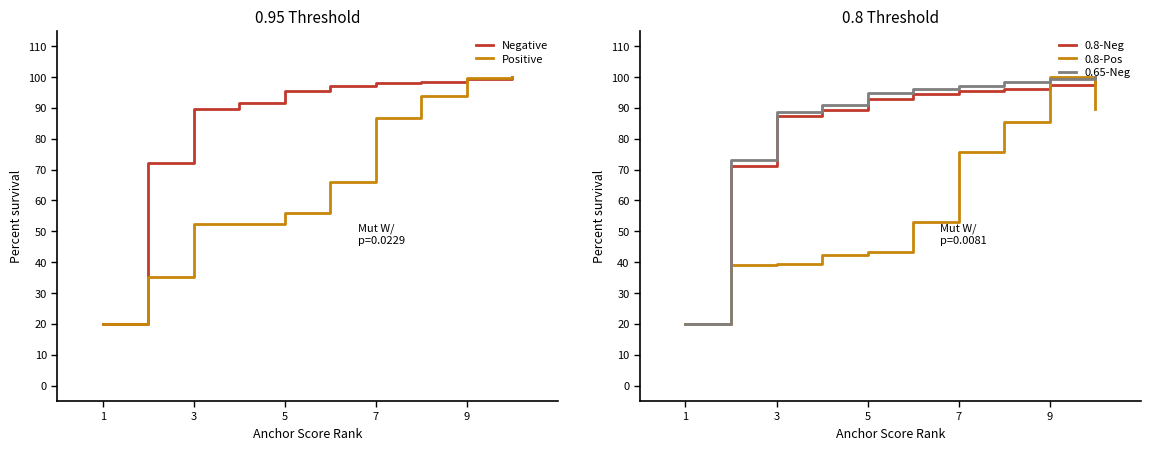

What is the value of the Negative point at the 1st from the left?

20.0